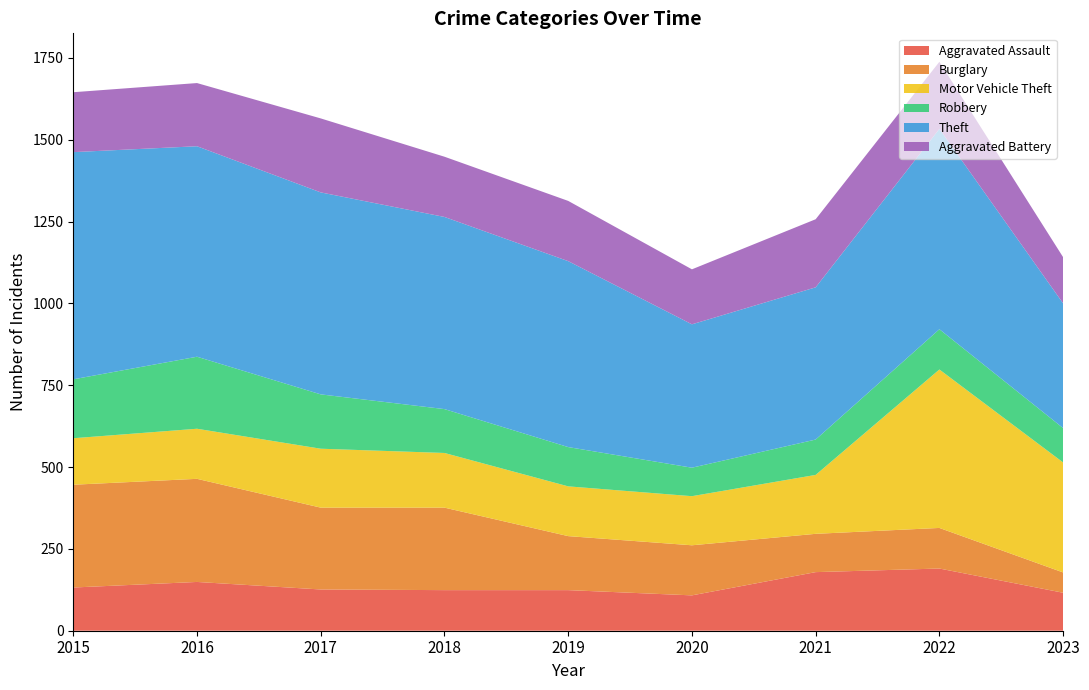

Reading left to right, list all the values displayed in this chart.

Aggravated Assault: 2015=132	2016=149	2017=126	2018=124	2019=124	2020=108	2021=179	2022=190	2023=116
Burglary: 2015=314	2016=315	2017=250	2018=252	2019=165	2020=153	2021=117	2022=124	2023=62
Motor Vehicle Theft: 2015=142	2016=153	2017=180	2018=167	2019=152	2020=150	2021=180	2022=484	2023=336
Robbery: 2015=180	2016=220	2017=166	2018=134	2019=120	2020=87	2021=108	2022=123	2023=105
Theft: 2015=694	2016=643	2017=617	2018=587	2019=568	2020=438	2021=465	2022=612	2023=381
Aggravated Battery: 2015=183	2016=193	2017=226	2018=184	2019=184	2020=168	2021=208	2022=205	2023=141